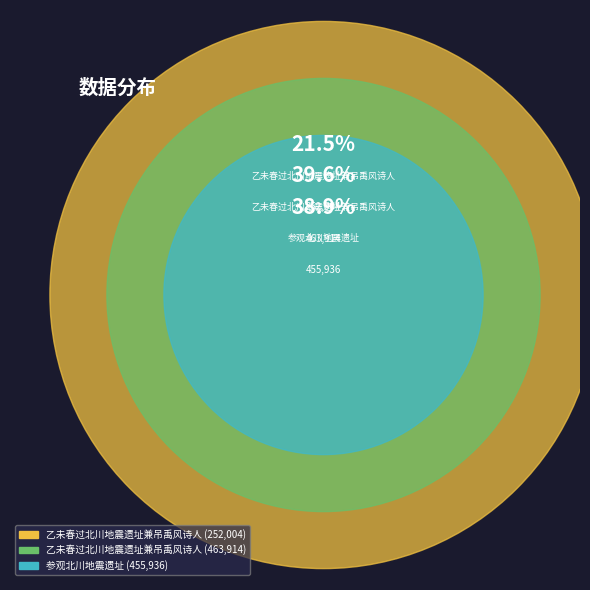

To the nearest percent, what is the average slice percentage?

33%